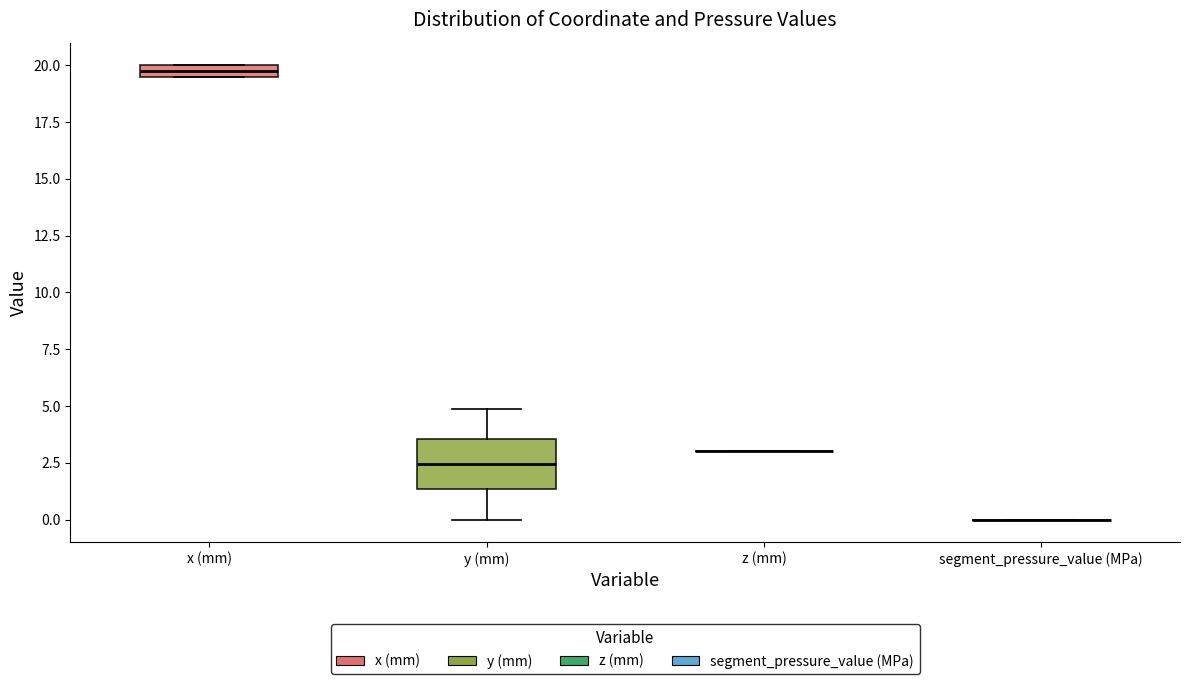

Which box is the tallest, from its lower edge to its upper edge?

y (mm)